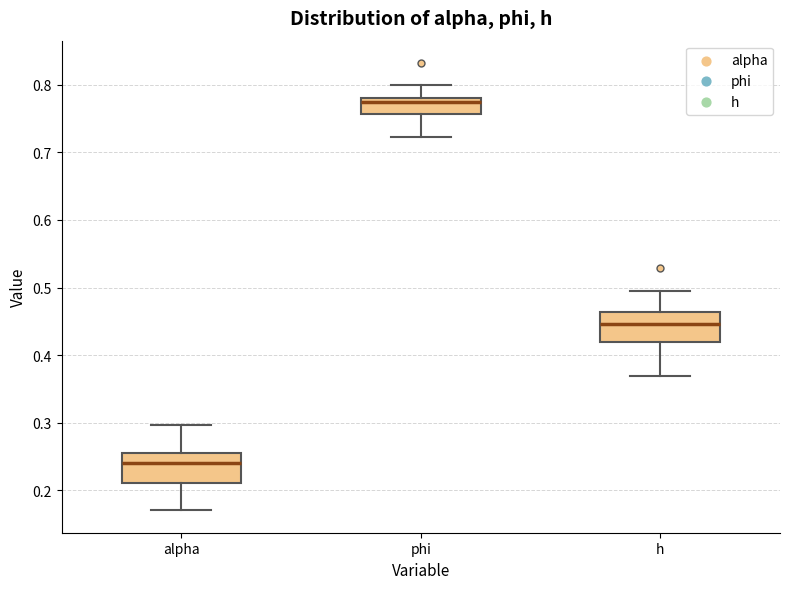

Where is the lower edge of the box for h on the y-axis? The values are not printed on the chart, so give them approximately, as read against the axis.

0.42